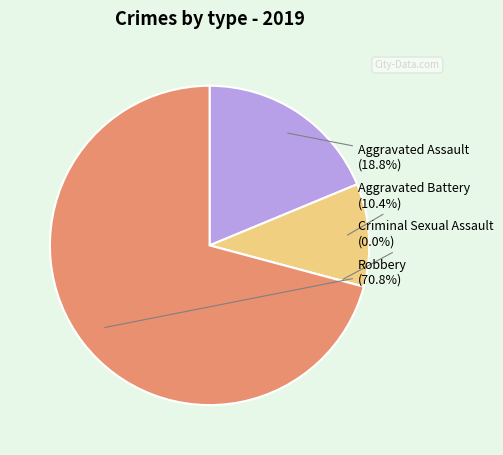

Does Robbery account for over 50% of the chart?

Yes